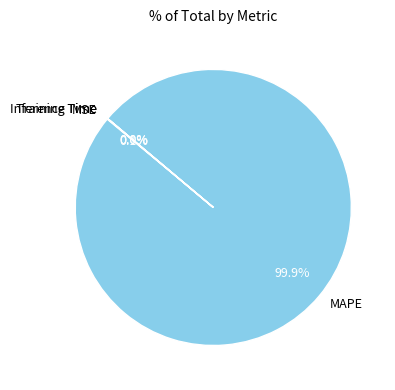

Is MAPE the majority of the pie?

Yes